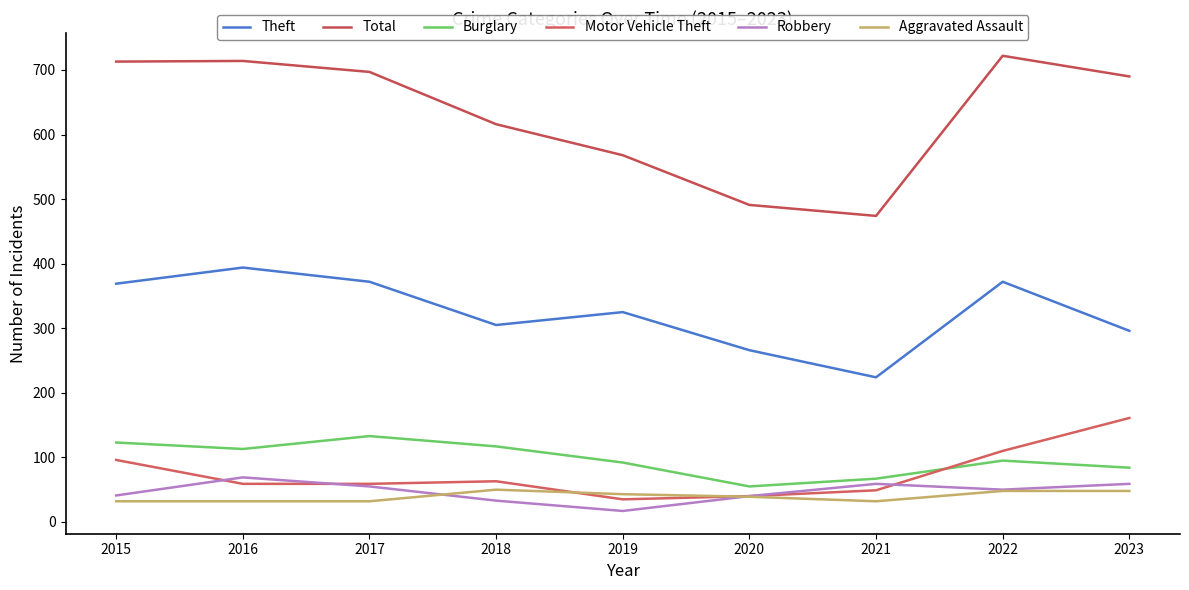

What is the approximate value of Aggravated Assault at 2015?

32